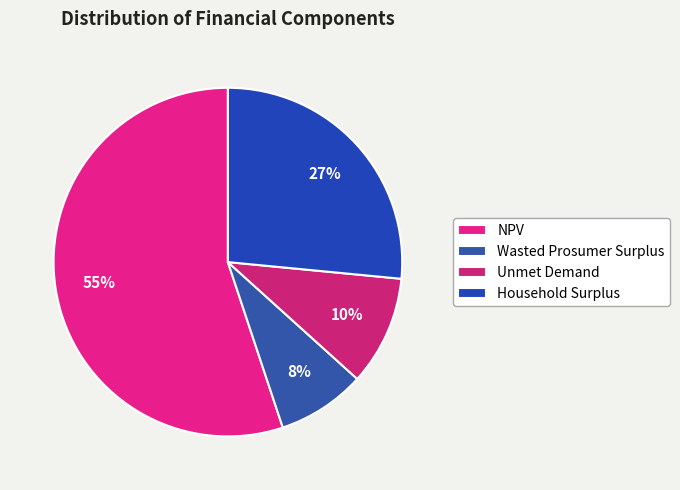

Which category accounts for the majority?

NPV